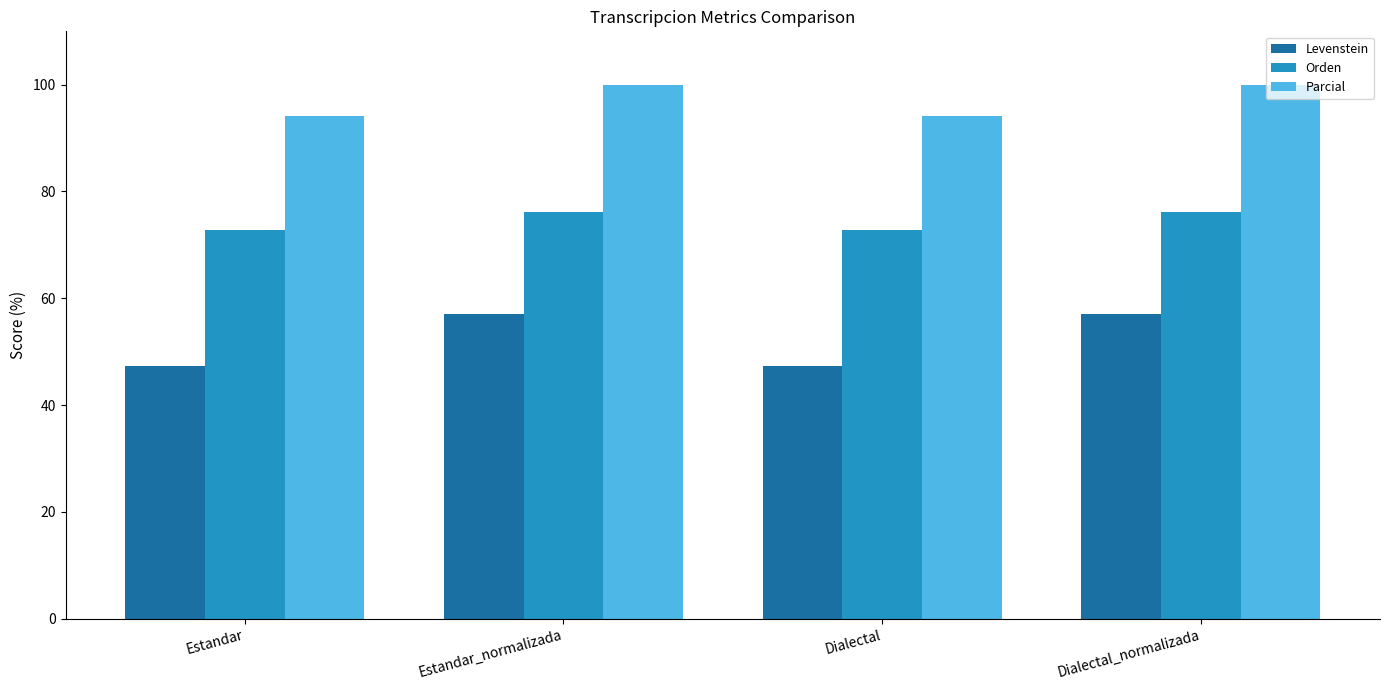

What position from the left is Estandar?

1